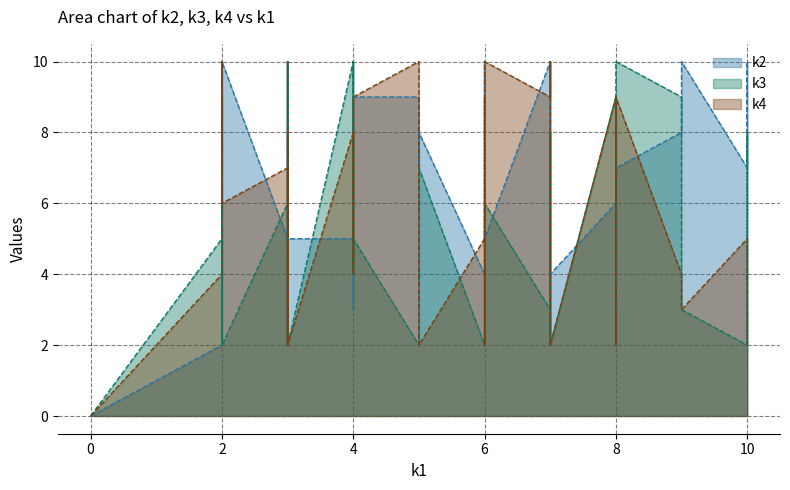

True or false: k3 has more than 0 points higher than both neighbors.

True